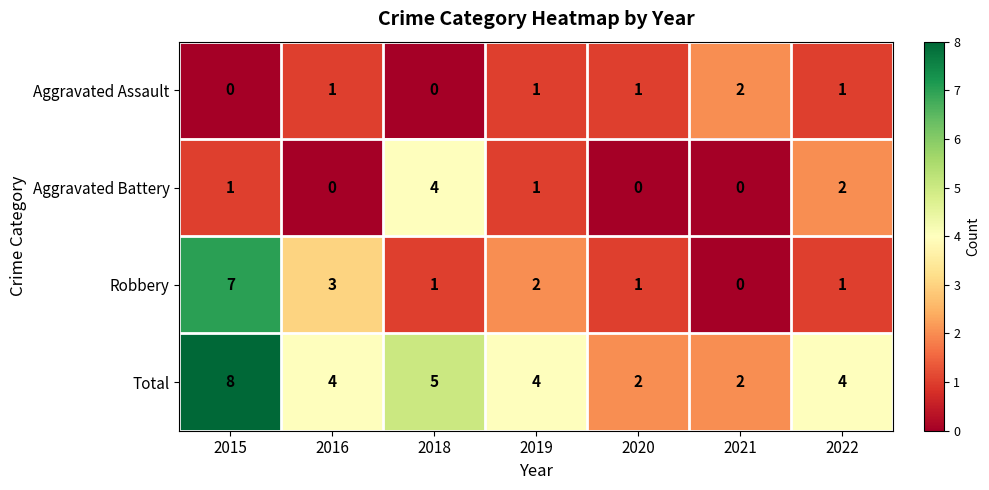

What is the maximum value shown in the chart?

8